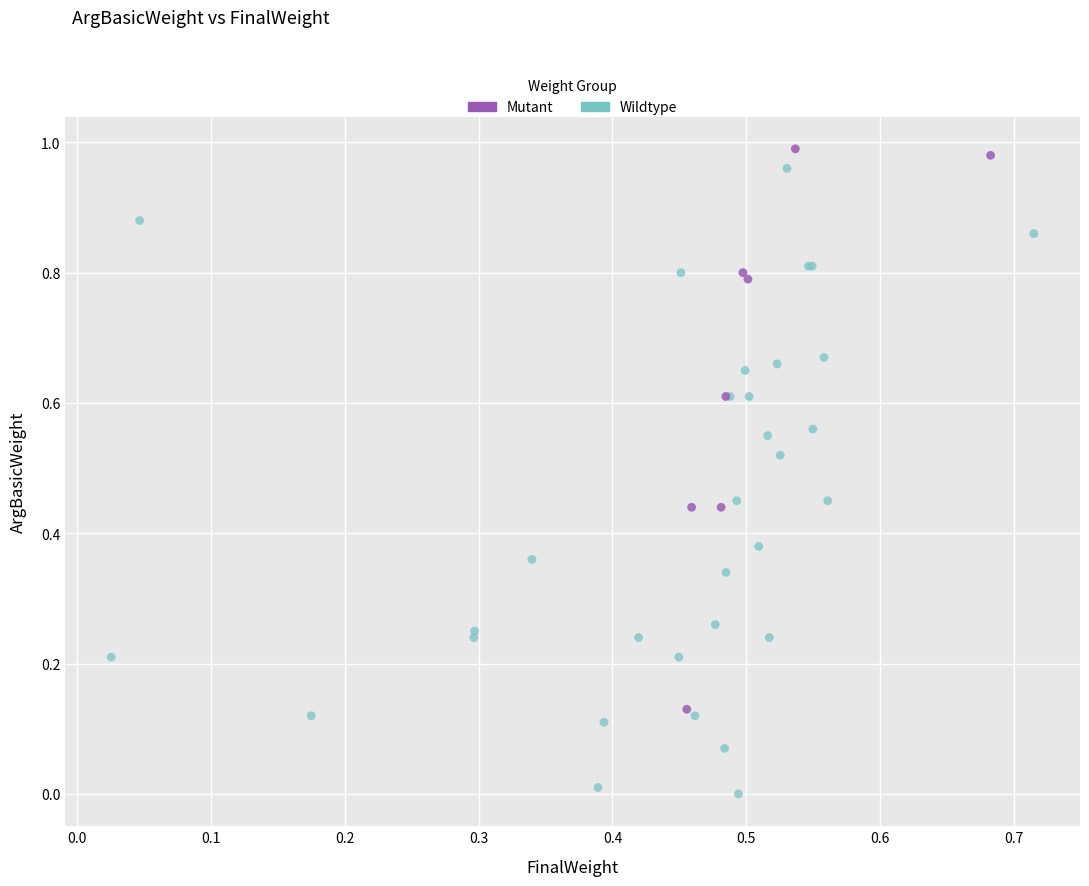

Which series contains the lowest Y value?

Wildtype